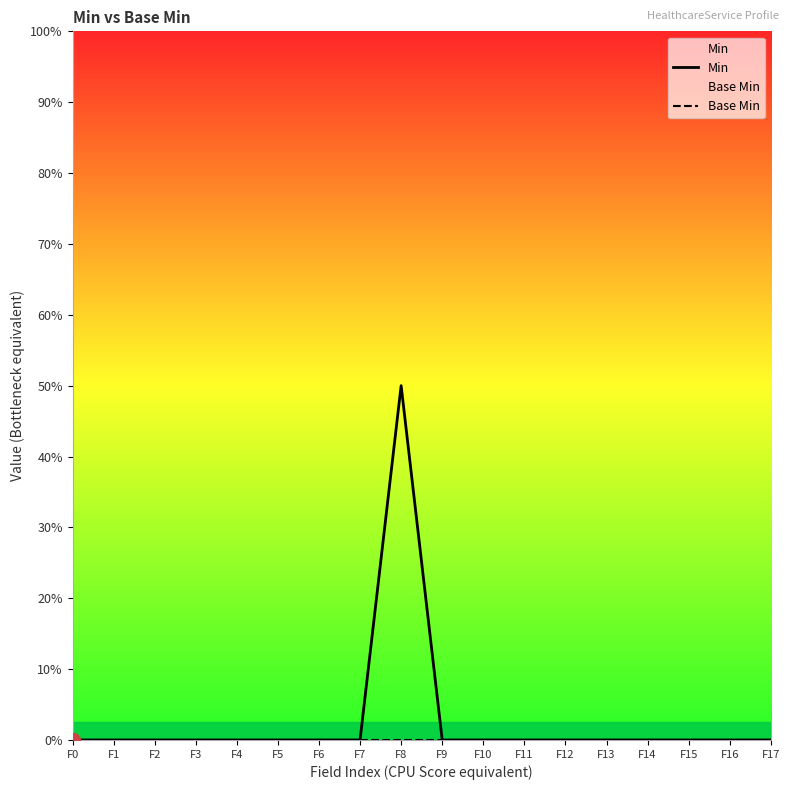

At which label is Min closest to 0?

F0